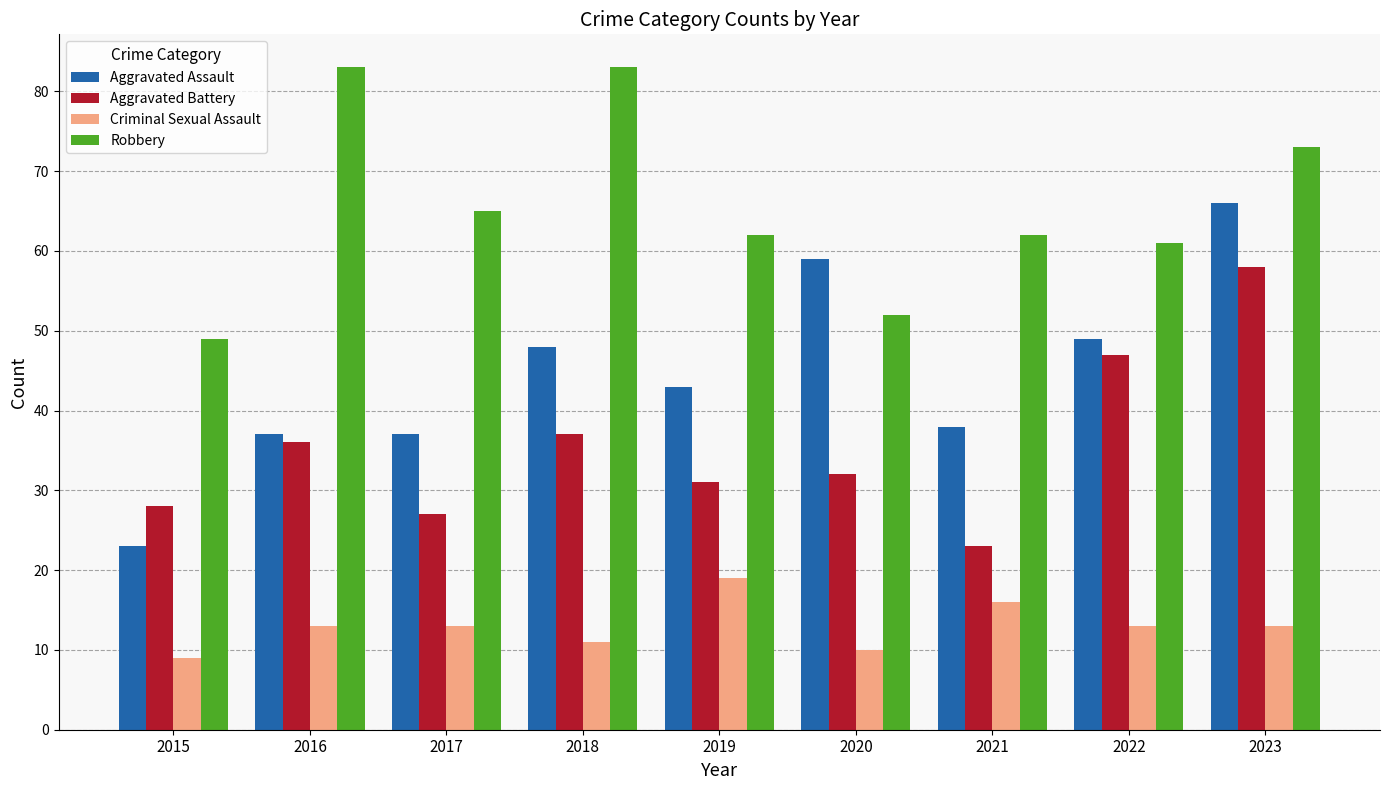

Between 2016 and 2022, which series saw the biggest shift?

Robbery